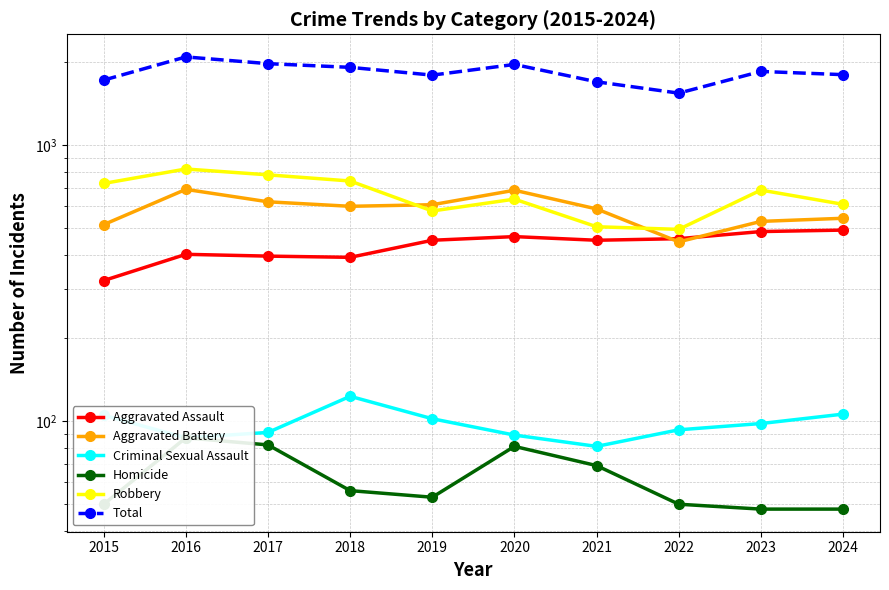

What is the total value across all series at 2019?

3584